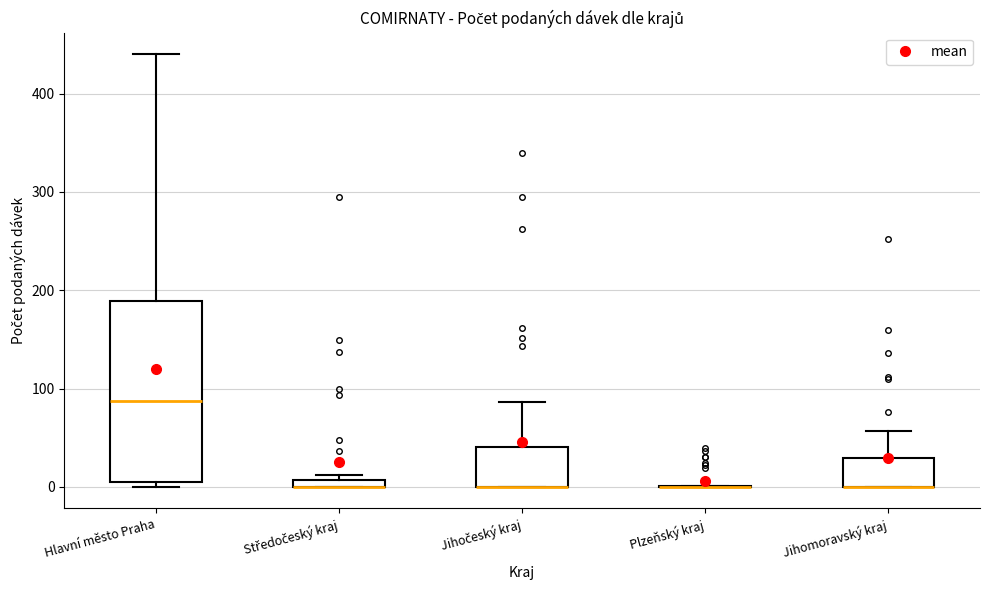

Which box is the tallest, from its lower edge to its upper edge?

Hlavní město Praha